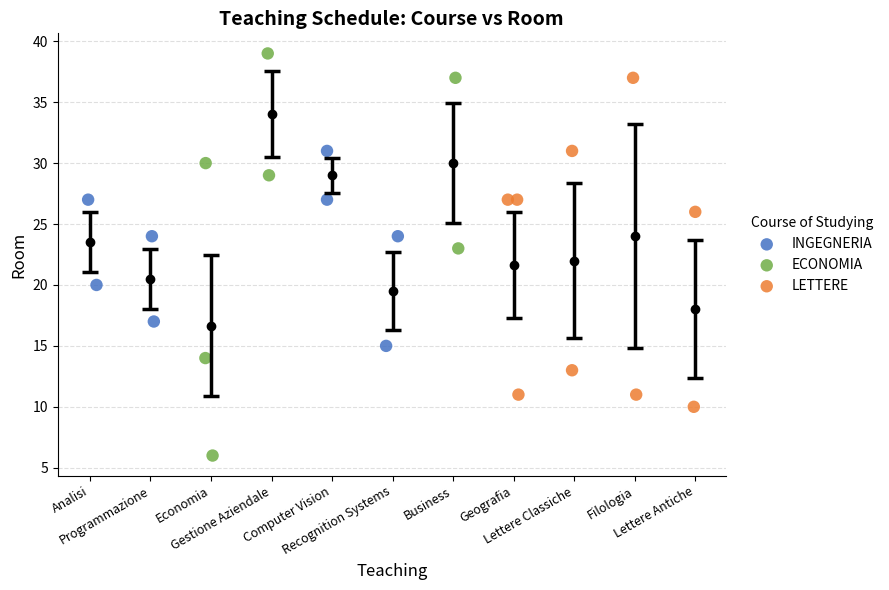

Which series has the widest spread of Y values?

ECONOMIA